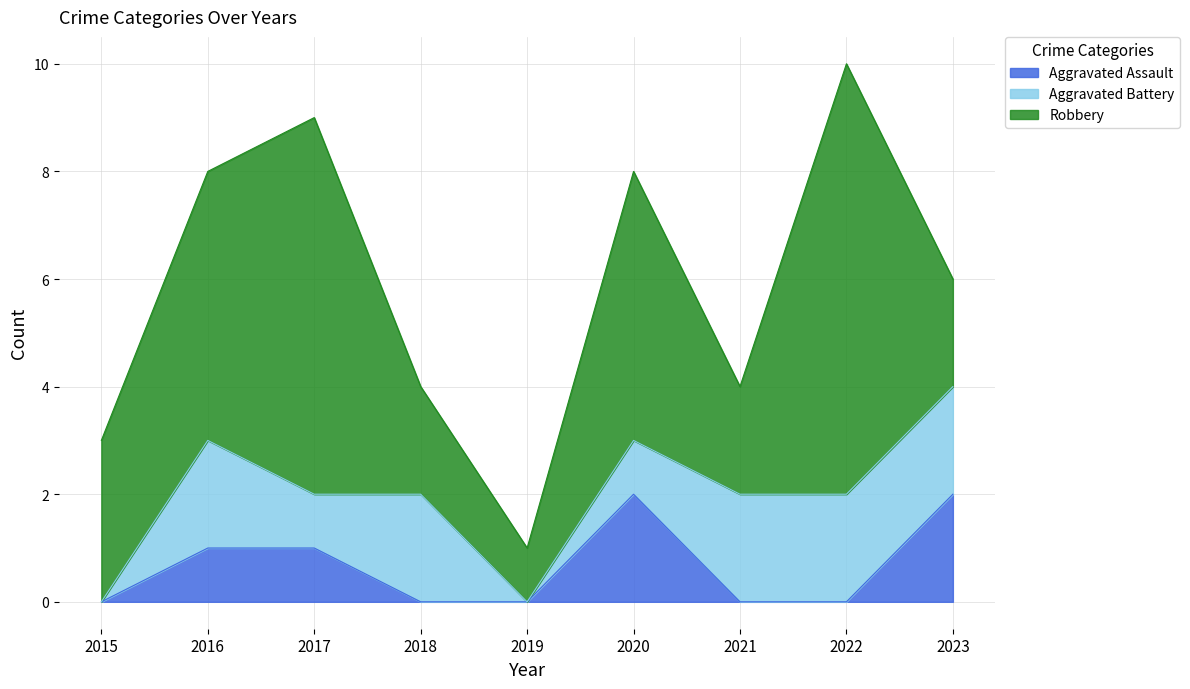

Reading left to right, extract all data points from this chart.

Aggravated Assault: 0	1	1	0	0	2	0	0	2
Aggravated Battery: 0	2	1	2	0	1	2	2	2
Robbery: 3	5	7	2	1	5	2	8	2